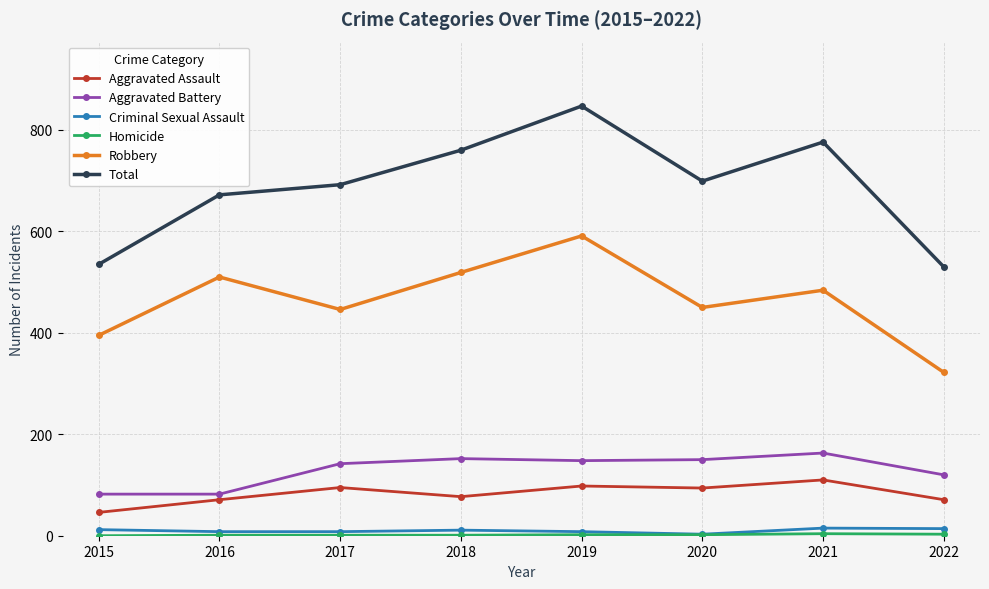

Which series has the widest spread of values?

Total